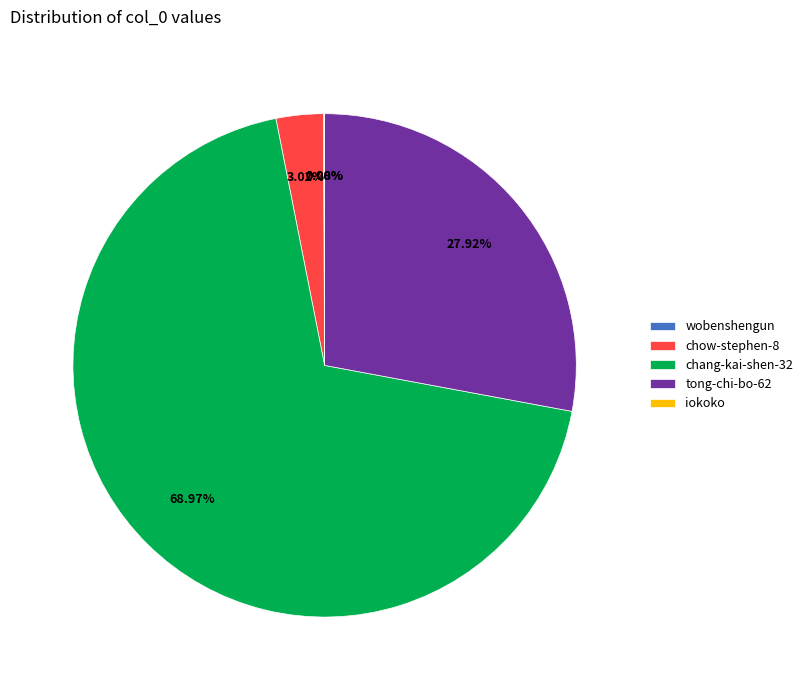

Is chang-kai-shen-32 the majority of the pie?

Yes